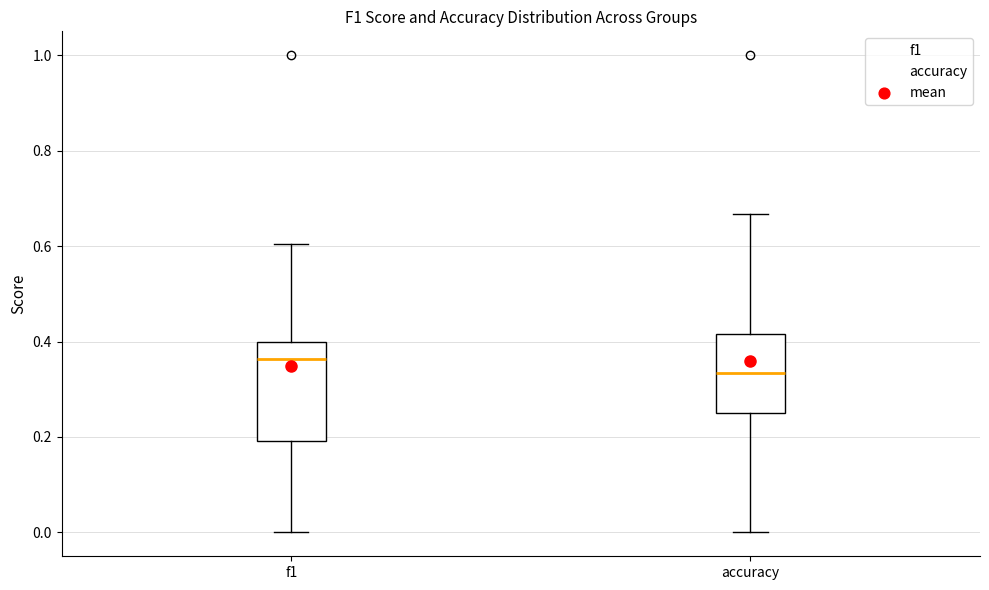

Reading left to right, transcribe this box plot: for each box, give where its median line is, the range the box spans, and where its two whiskers end, as read against the y-axis. The values are not printed on the chart, so give them approximately, as read against the axis.

f1: median 0.36, box 0.20 to 0.40, whiskers 0.00 to 0.60
accuracy: median 0.34, box 0.26 to 0.42, whiskers 0.00 to 0.66